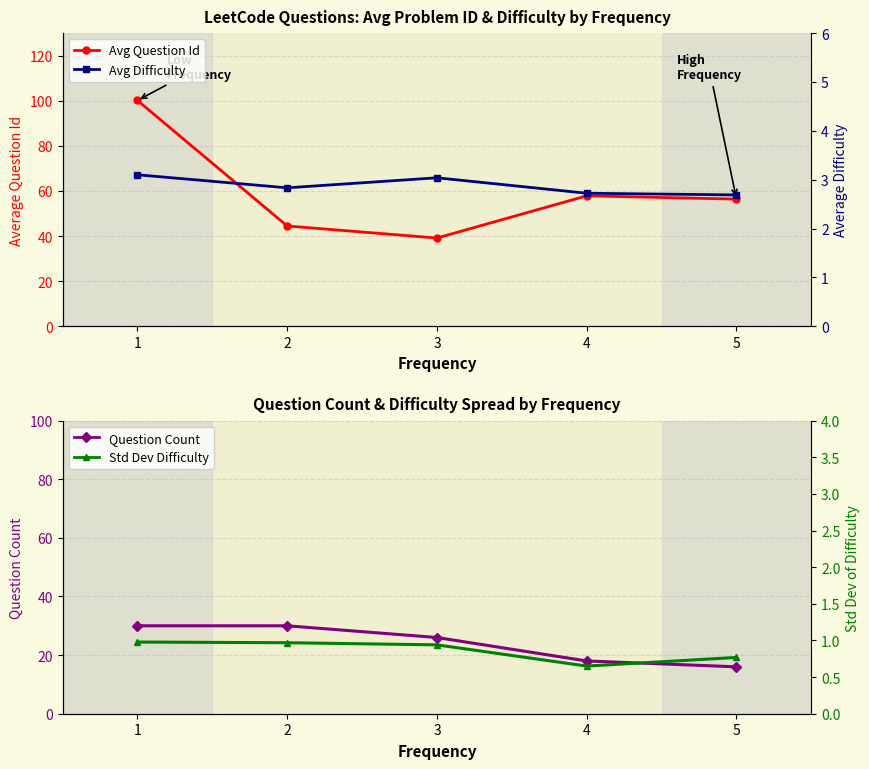

The Avg Difficulty series shows 2.8 at 2. True or false?

True